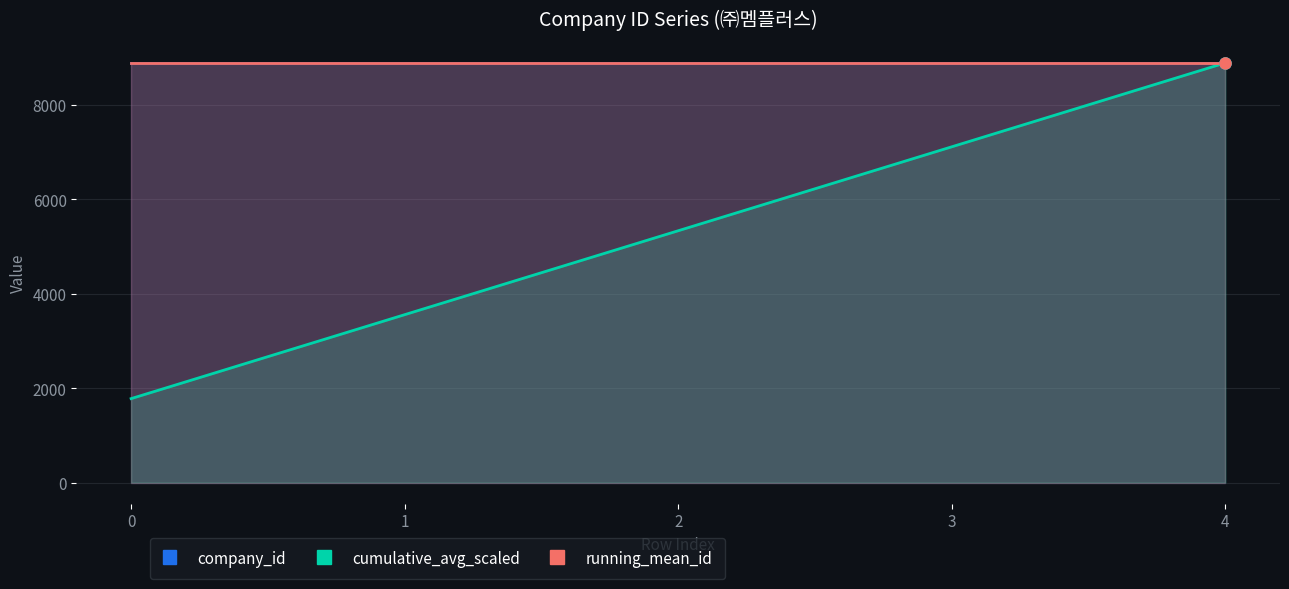

What is the lowest value of the running_mean_id series?

8884.0